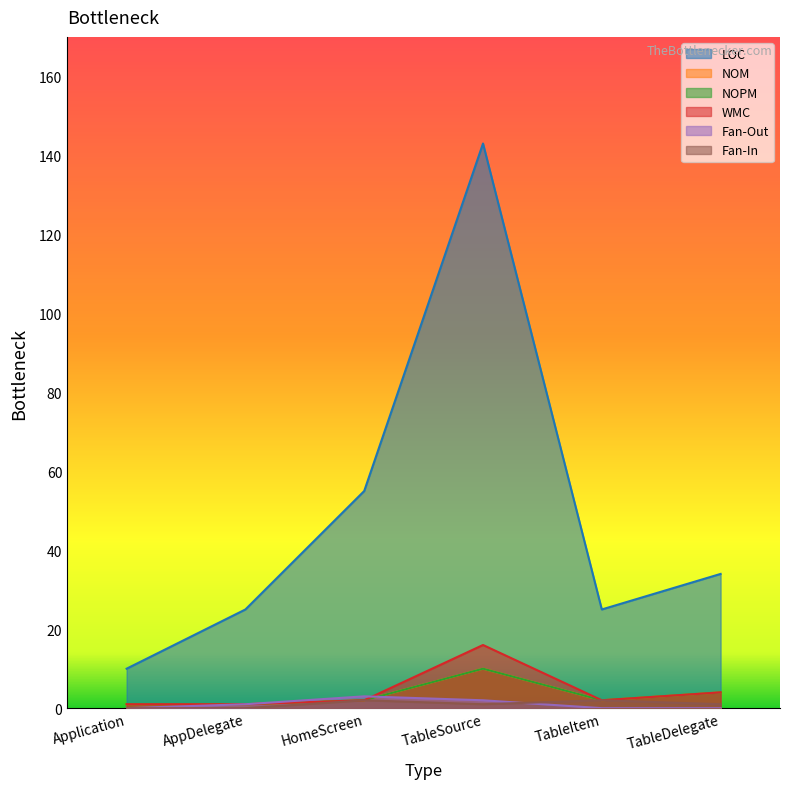

What is the label of the 5th point from the left?

TableItem